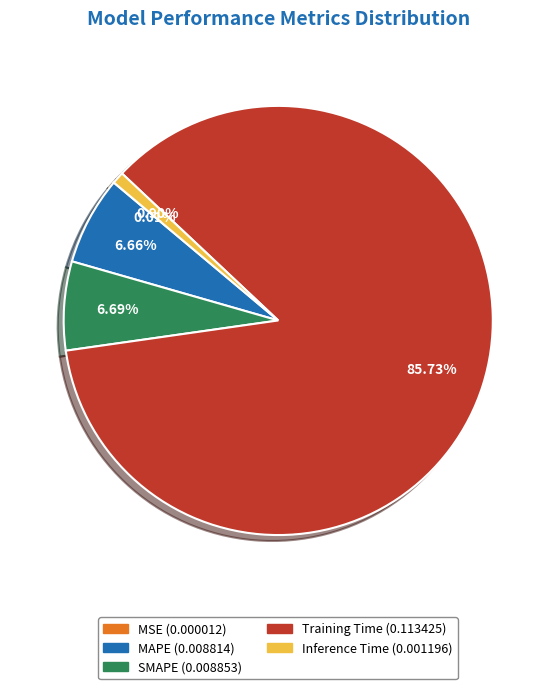

To the nearest percent, what portion does Inference Time represent?

1%